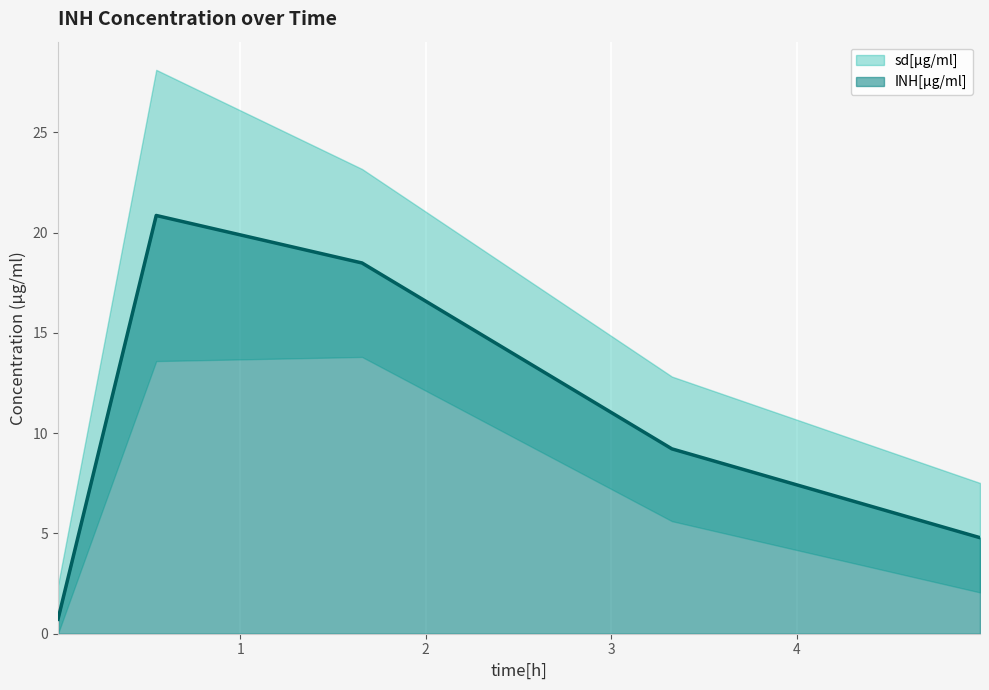

What is the sum of all values?

54.1